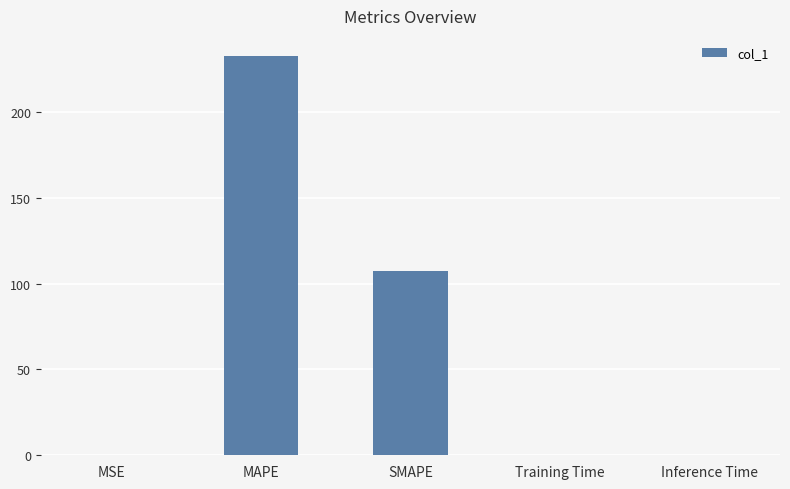

Is it true that the value at Inference Time is 0.0?

True